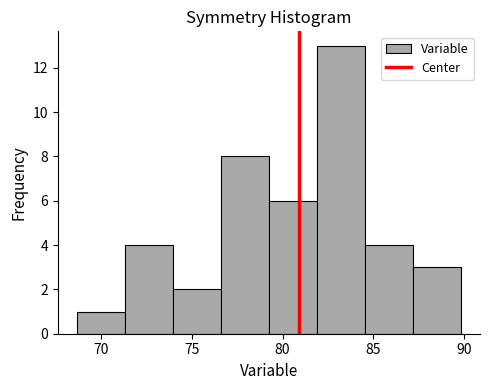

How tall is the bar that spans 84.5 to 87.0 on the x-axis? Neither the bar edges nor the heights are printed on the chart, so give them approximately, as read against the axes.

4